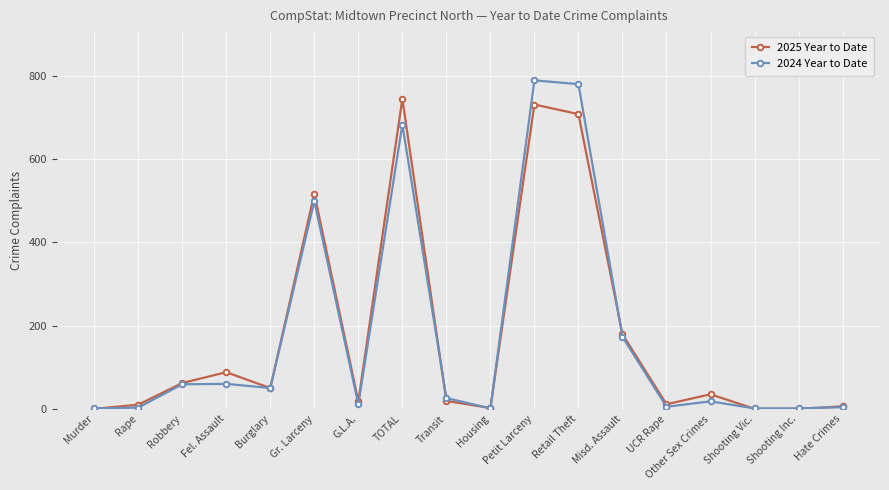

At which category is the sum across all series the highest?

Petit Larceny